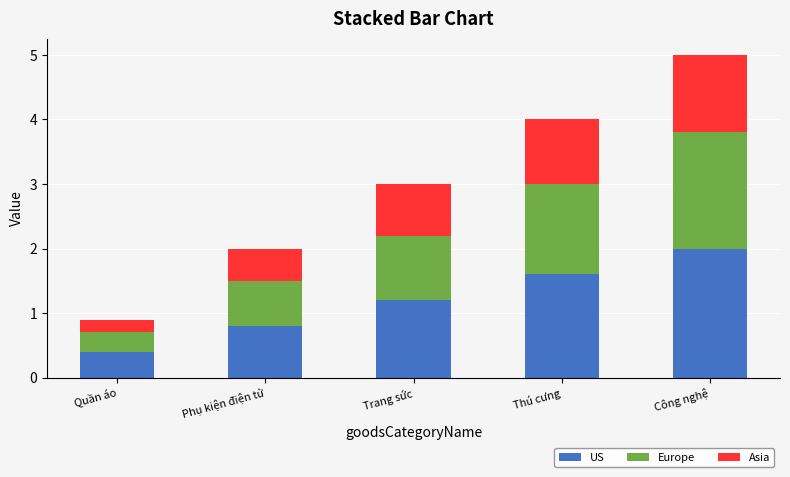

At which category is the sum across all series the highest?

Công nghệ